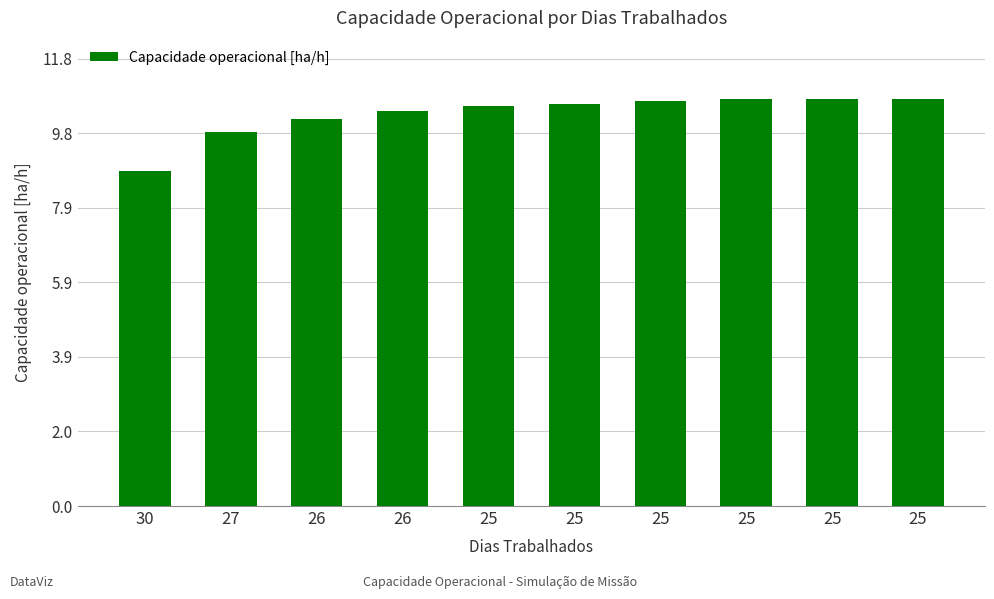

Approximately how many times larger is the value at 25 compared to 25?

1.0